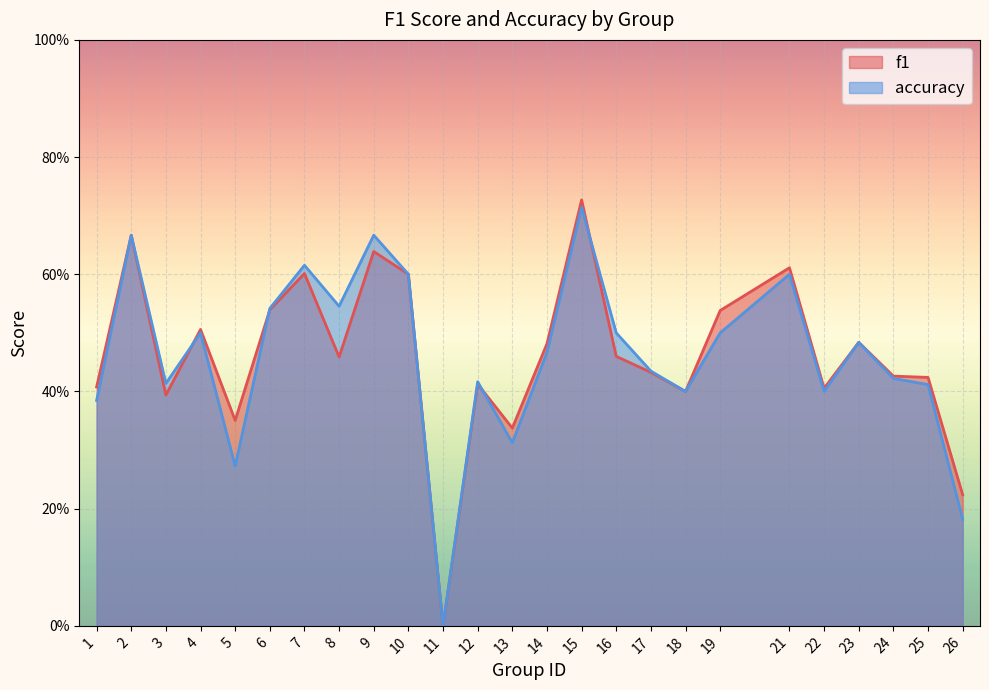

Is it true that accuracy equals 0.7 at 9?

True